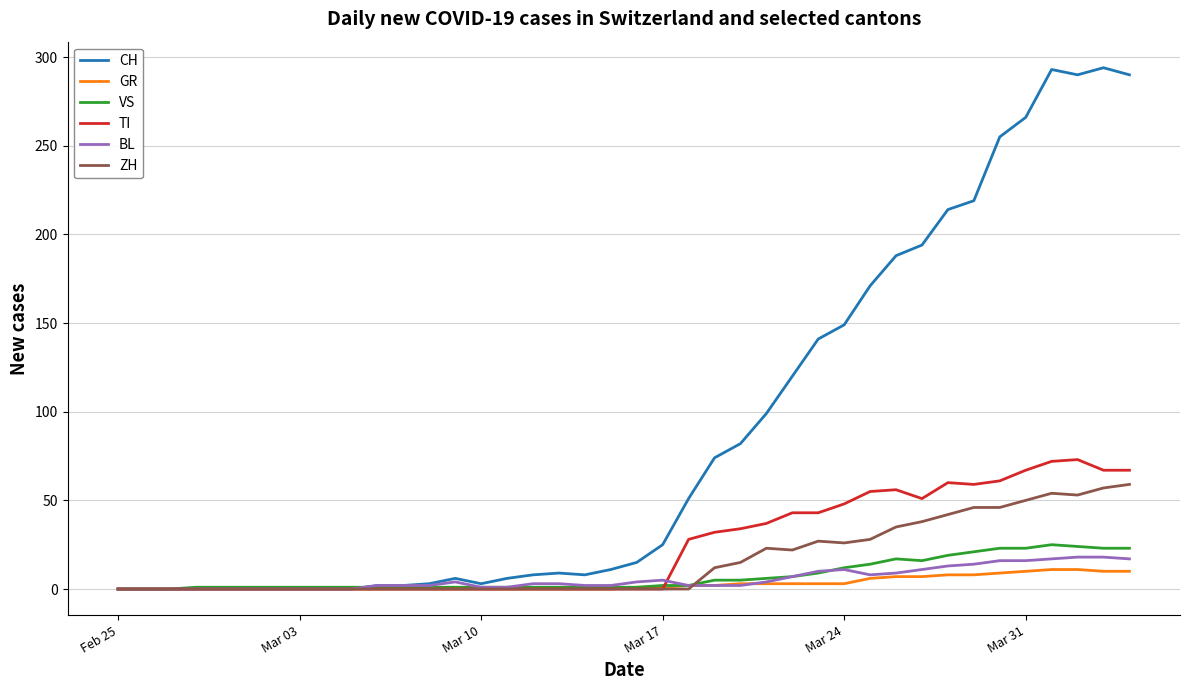

What is the maximum value shown in the chart?

294